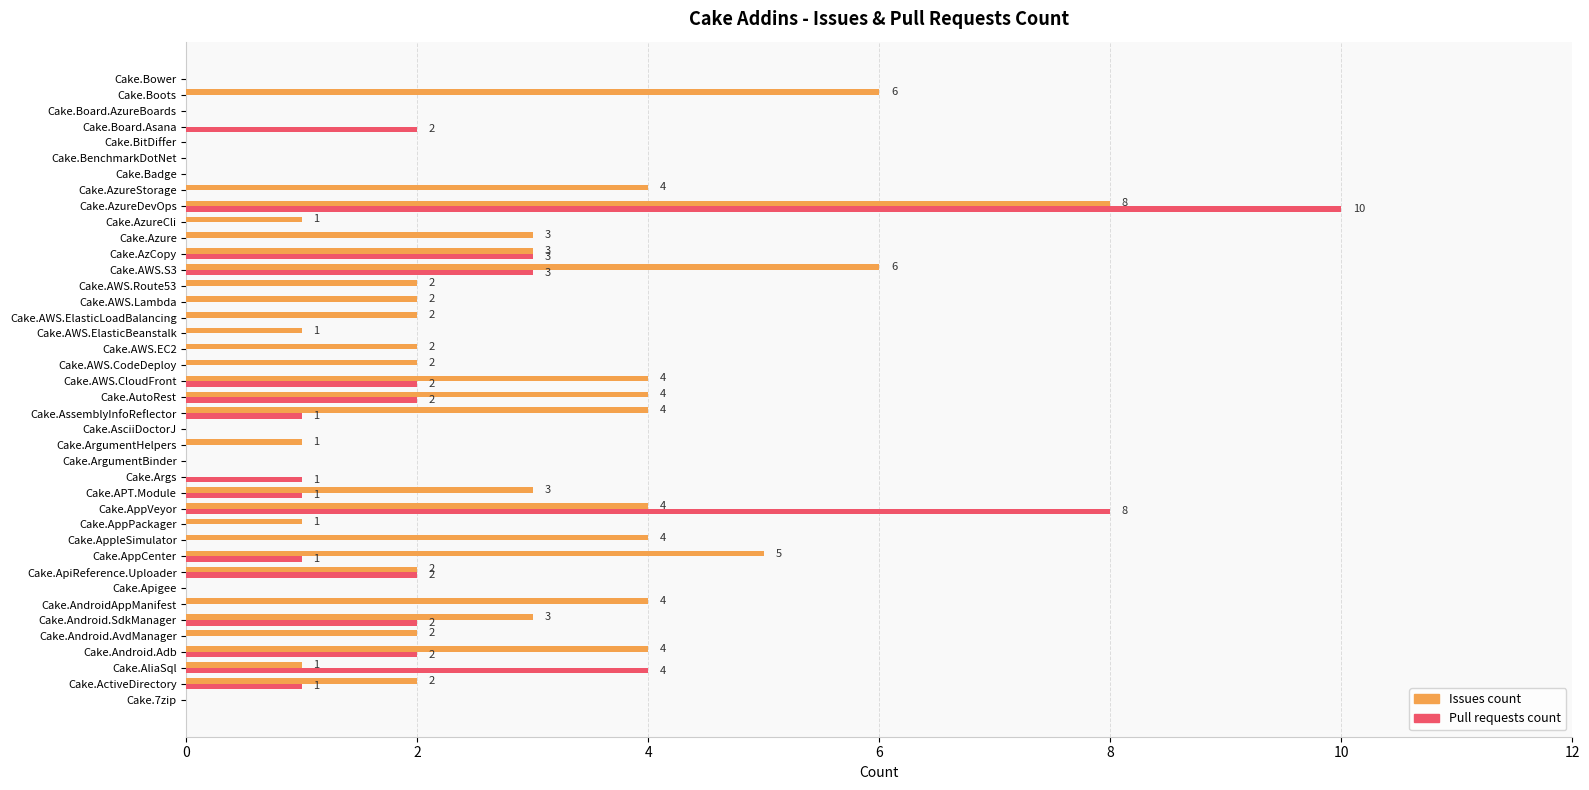

What are all the series names shown in the legend?

Issues count, Pull requests count